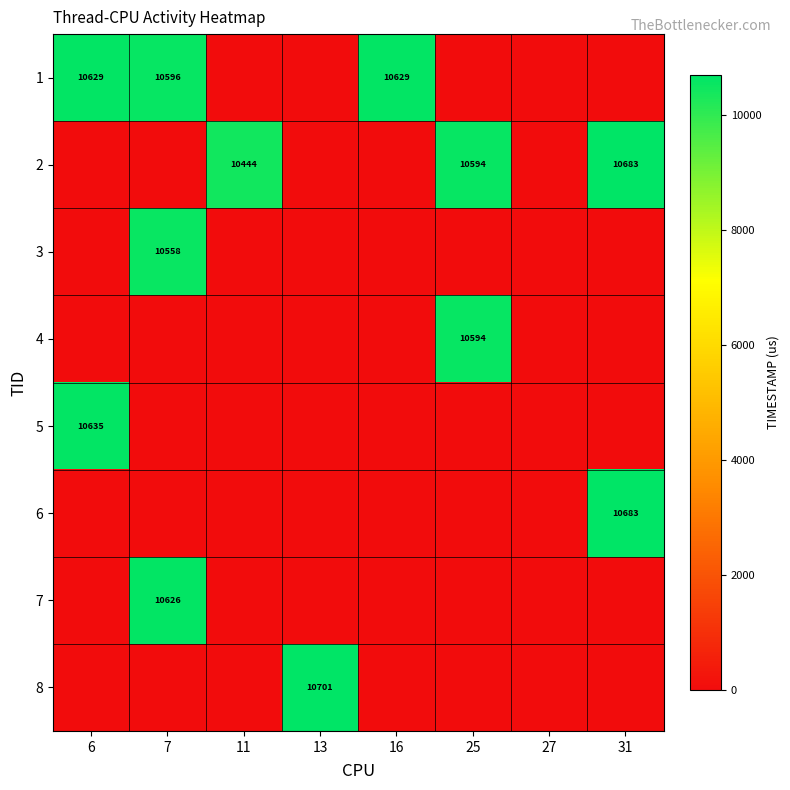

What is the total value across all series at 25?

21188